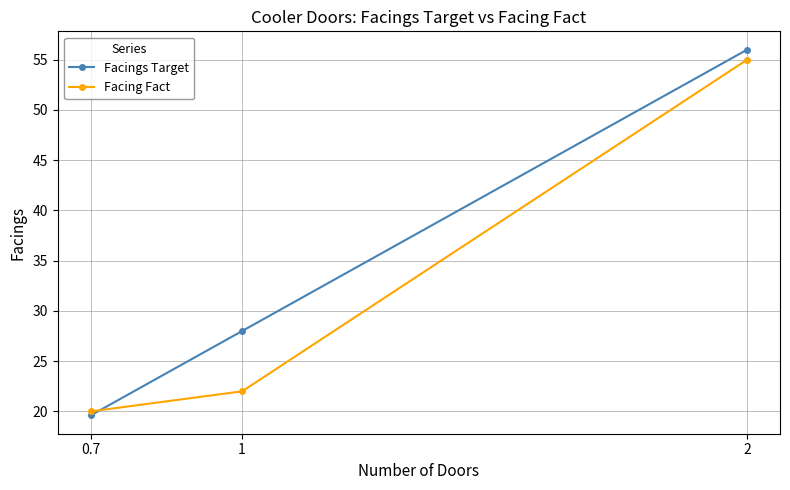

True or false: Facing Fact has a value of 6.0 at 1.

False